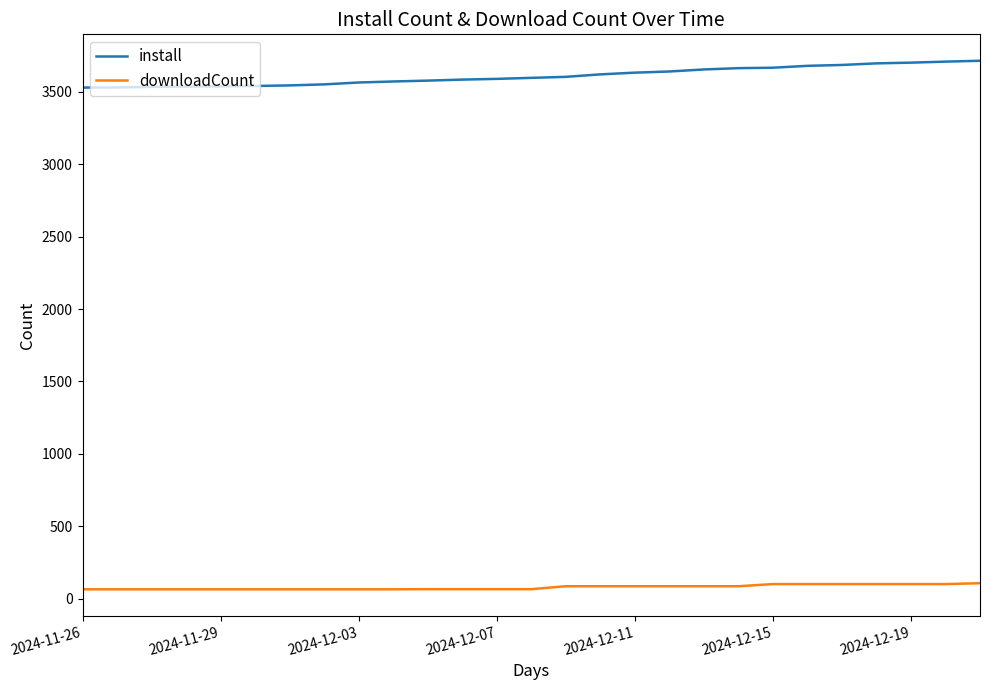

Is this an area chart (filled region under the line)?

No